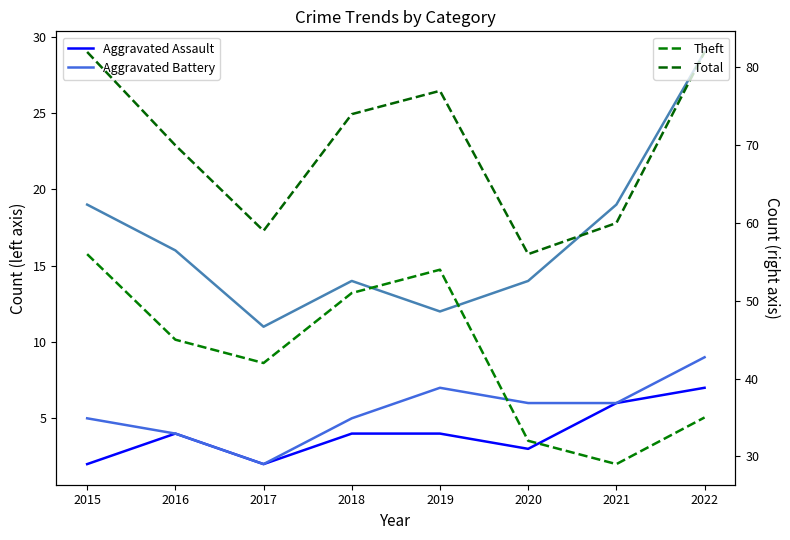

At how many categories does at least one series exceed 28?

8